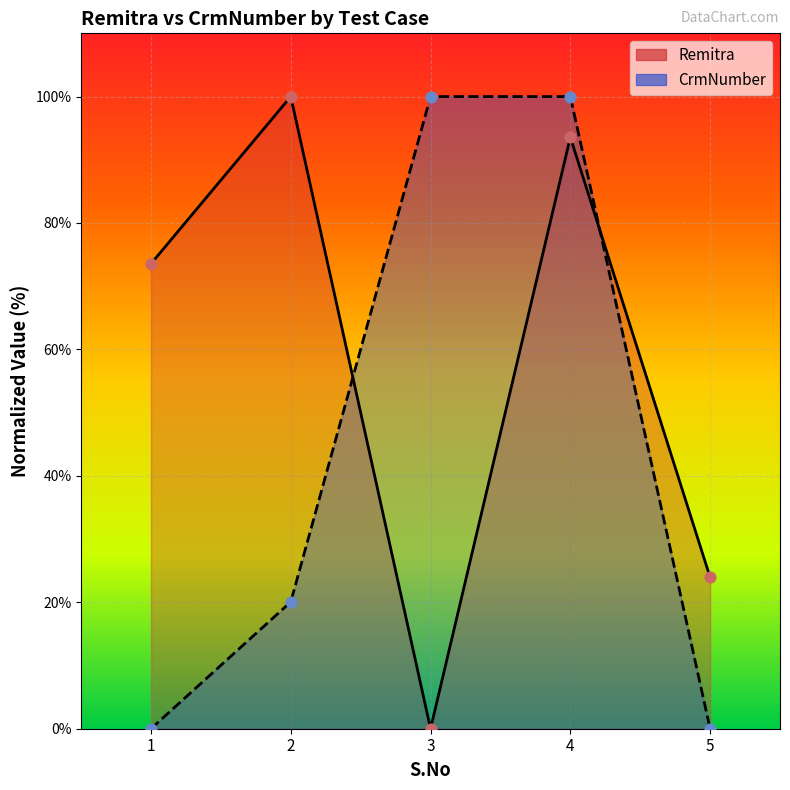

What are all the series names shown in the legend?

Remitra, CrmNumber